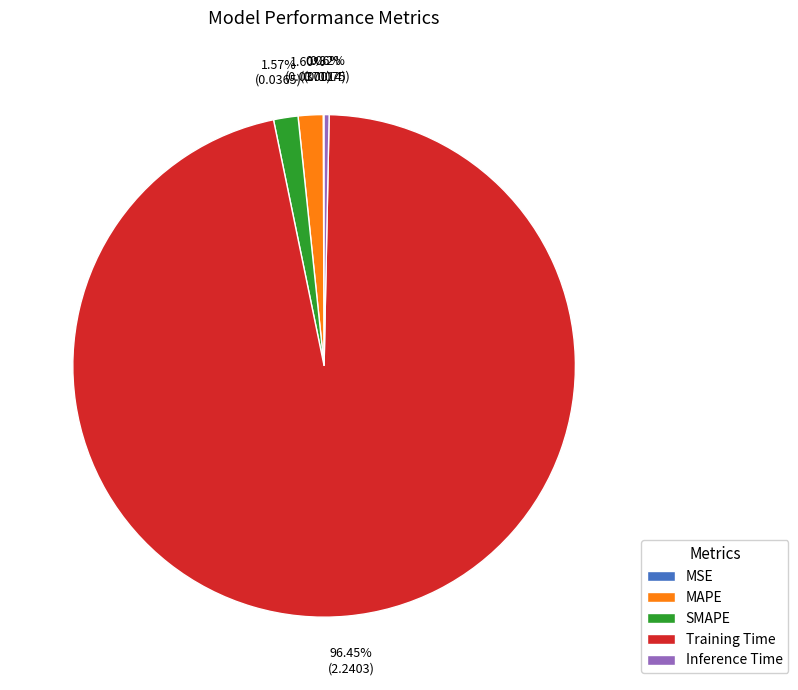

To the nearest percent, what is the difference between the MAPE and Inference Time slice percentages?

1%